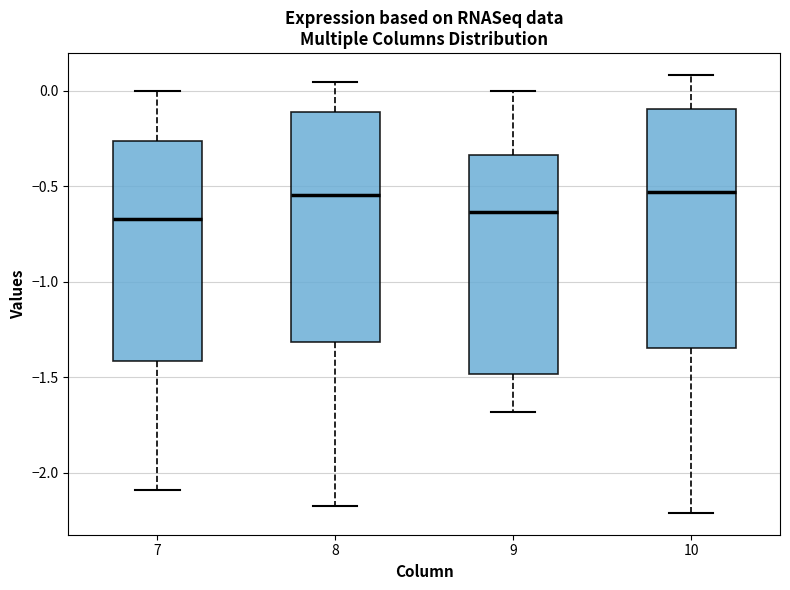

Reading left to right, transcribe this box plot: for each box, give where its median line is, the range the box spans, and where its two whiskers end, as read against the y-axis. The values are not printed on the chart, so give them approximately, as read against the axis.

7: median -0.65, box -1.40 to -0.25, whiskers -2.10 to 0.00
8: median -0.55, box -1.30 to -0.10, whiskers -2.15 to 0.05
9: median -0.65, box -1.50 to -0.35, whiskers -1.70 to 0.00
10: median -0.55, box -1.35 to -0.10, whiskers -2.20 to 0.10